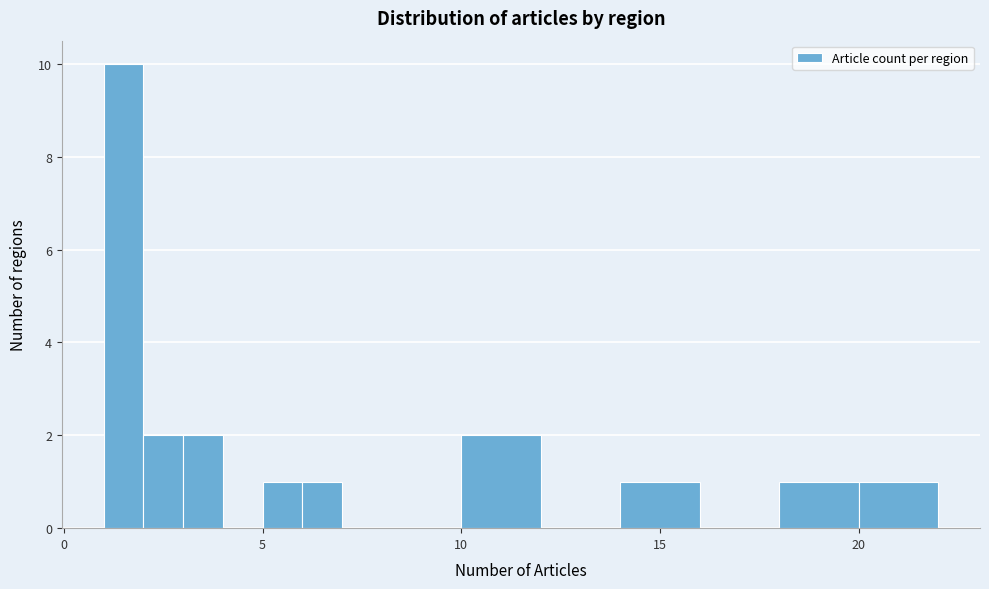

Read against the x-axis, roughly where is the centre of the tallest bar?

1.5